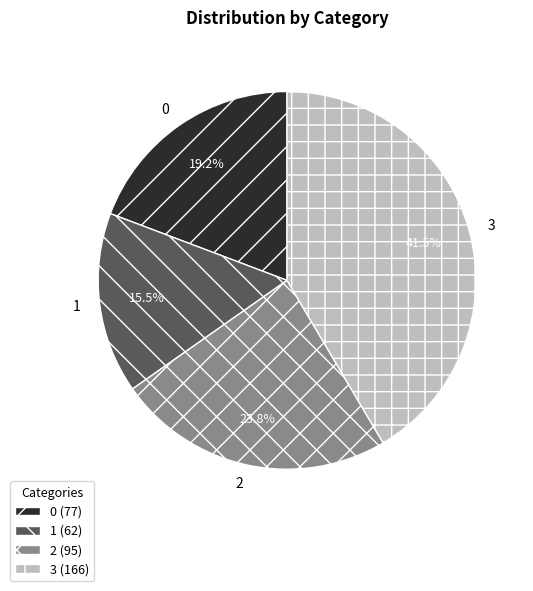

Which category has the biggest portion of the pie?

3